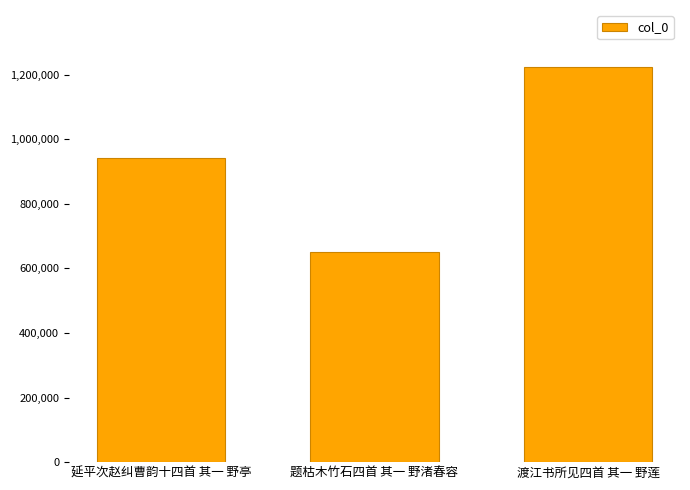

How many values are between 651484 and 1222123?

3